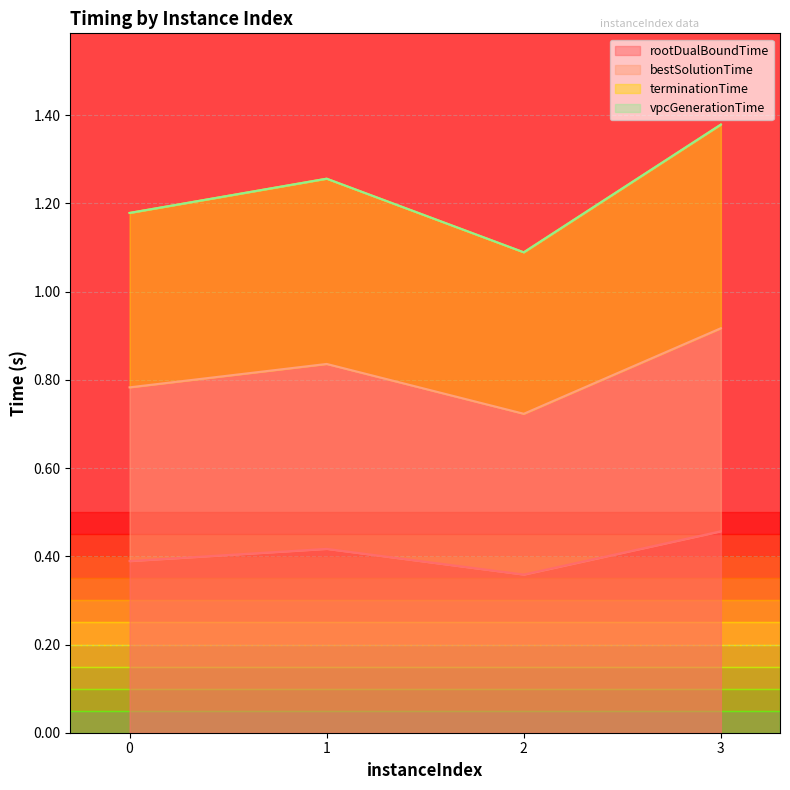

Is it true that rootDualBoundTime equals 0.2 at 2?

False